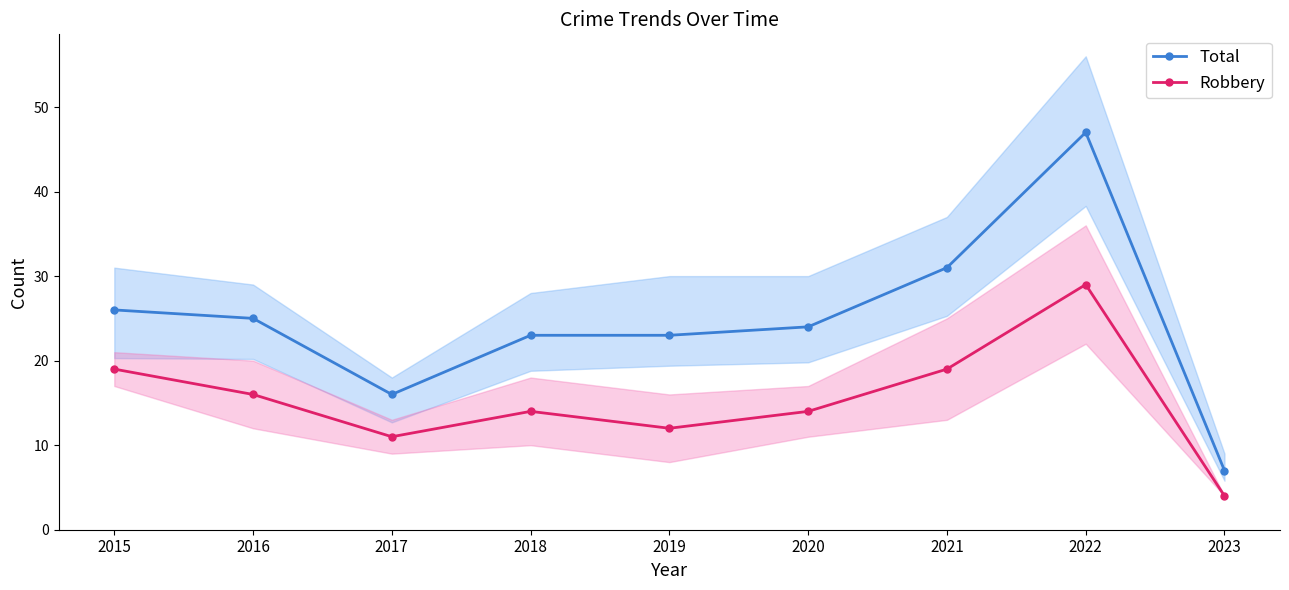

What is the value of the Robbery point at the 5th from the left?

12